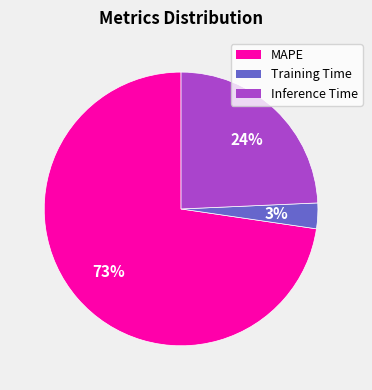

Which category has the biggest portion of the pie?

MAPE